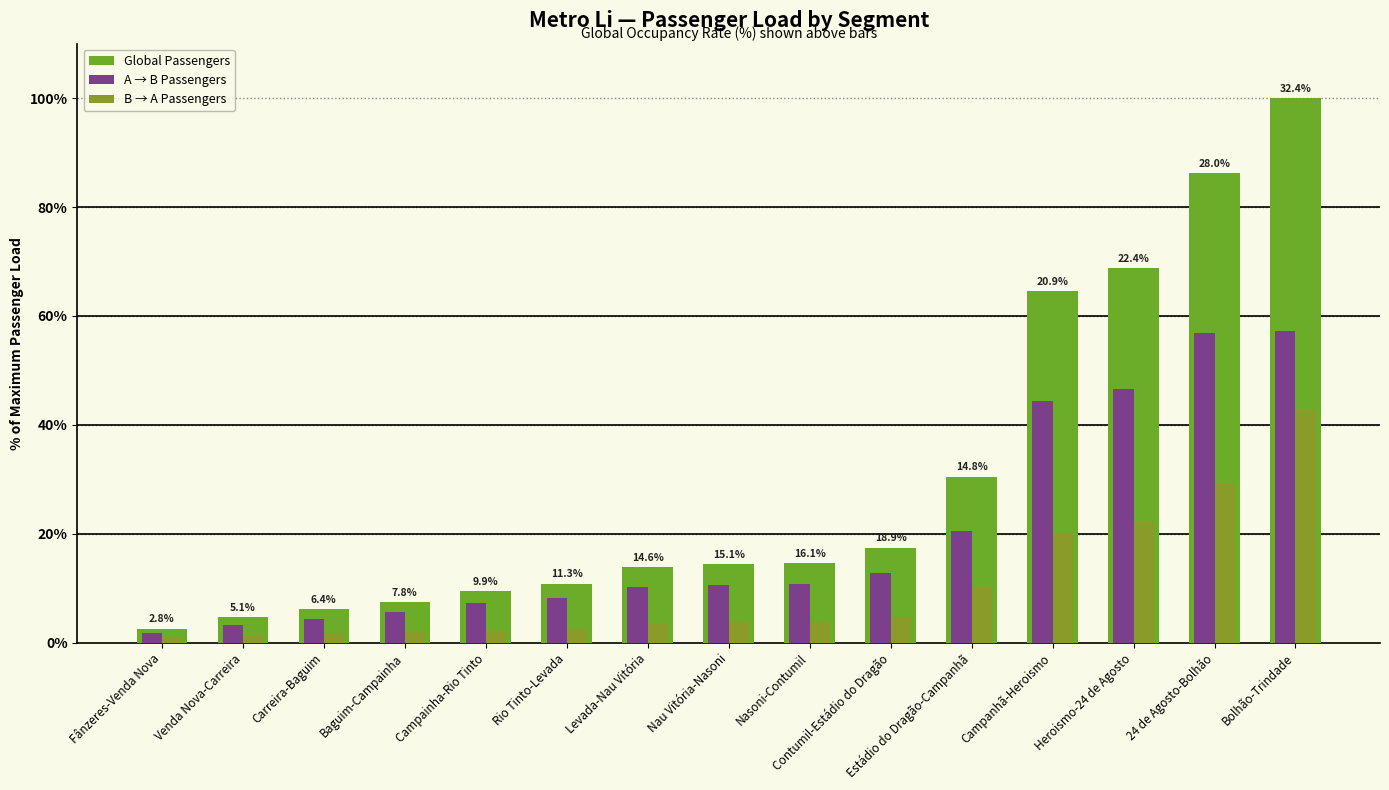

At which label does B → A Passengers reach its peak?

Bolhão-Trindade